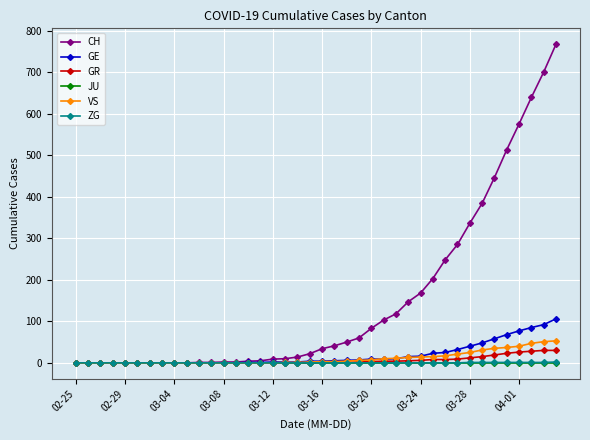

How many lines are shown in the chart?

6